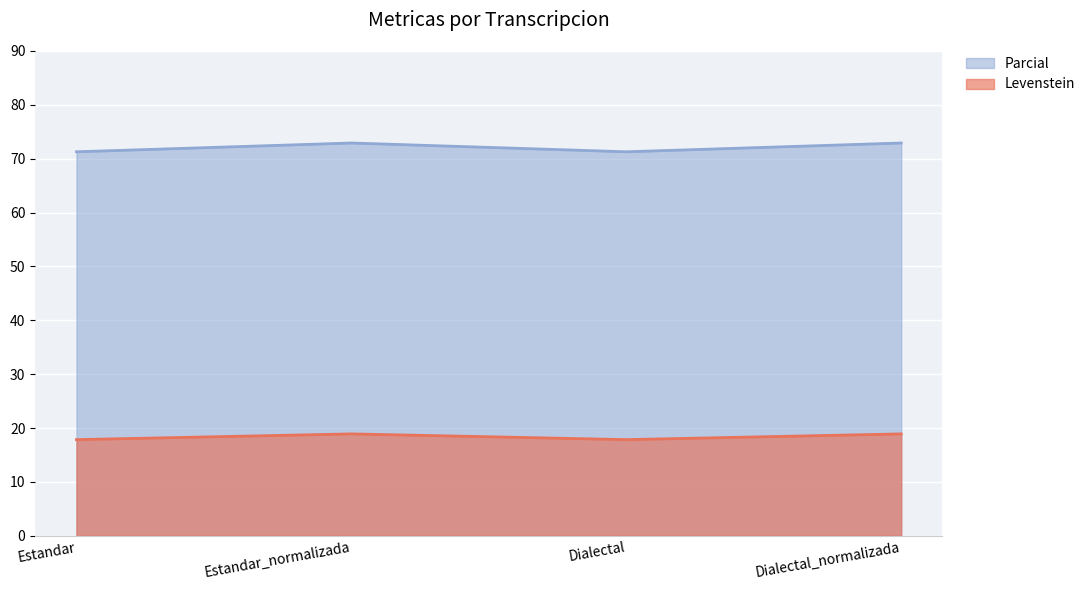

What is the label of the 1st point from the right?

Dialectal_normalizada